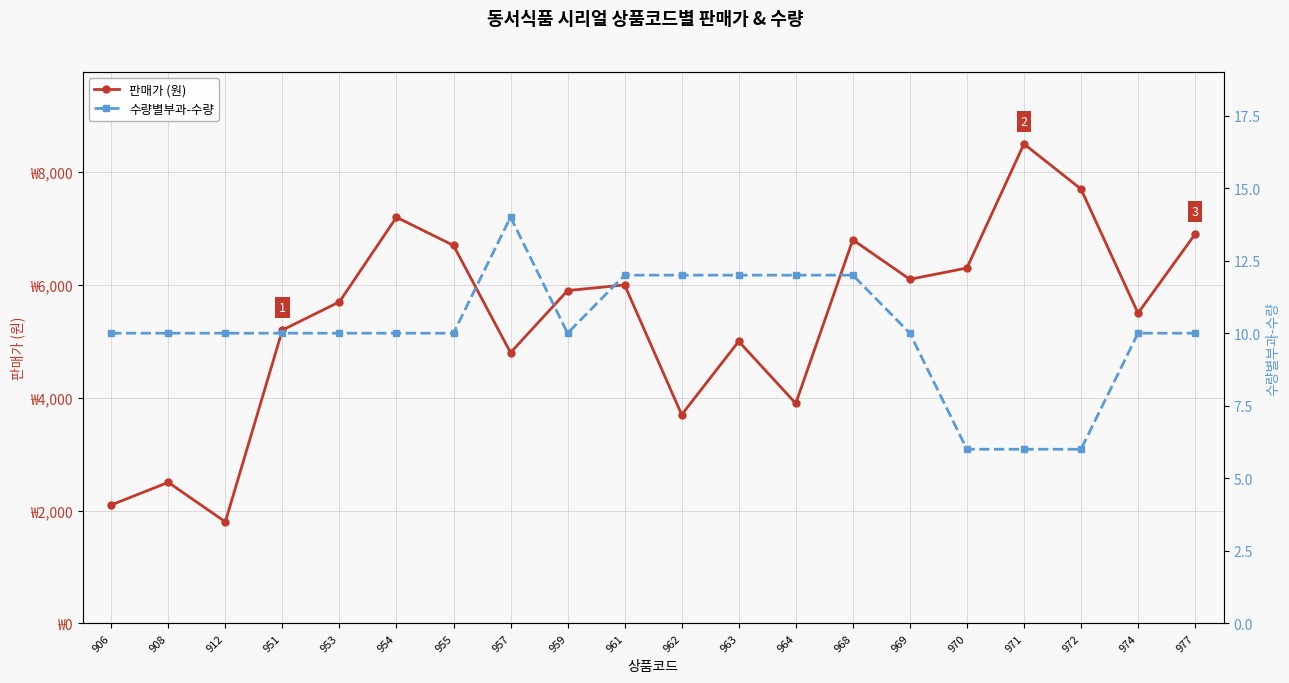

List the labels in order of 판매가 (원) value, largest first.

971, 972, 954, 977, 968, 955, 970, 969, 961, 959, 953, 974, 951, 963, 957, 964, 962, 908, 906, 912